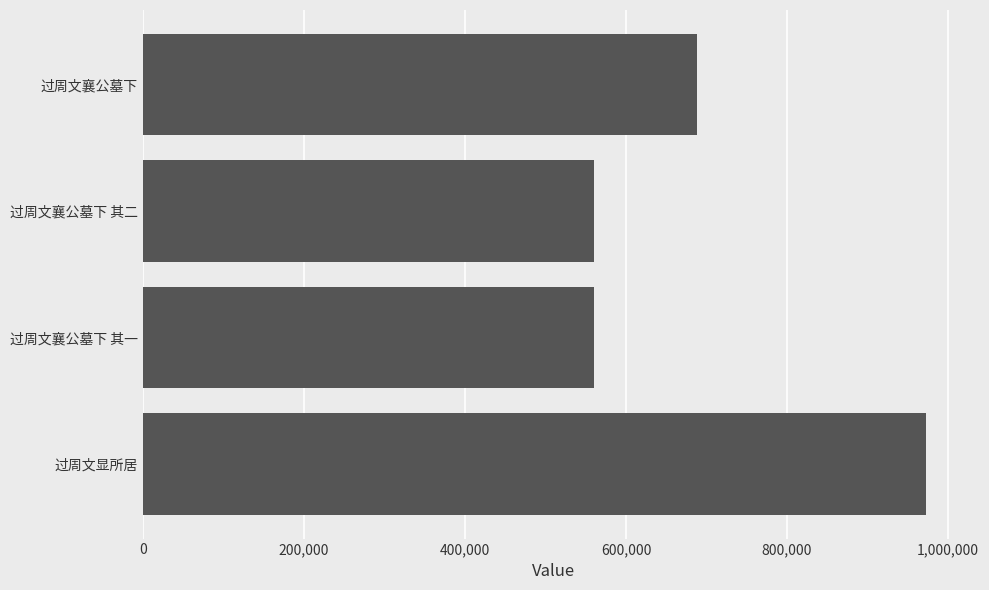

True or false: the data shows 688717 at 过周文襄公墓下.

True